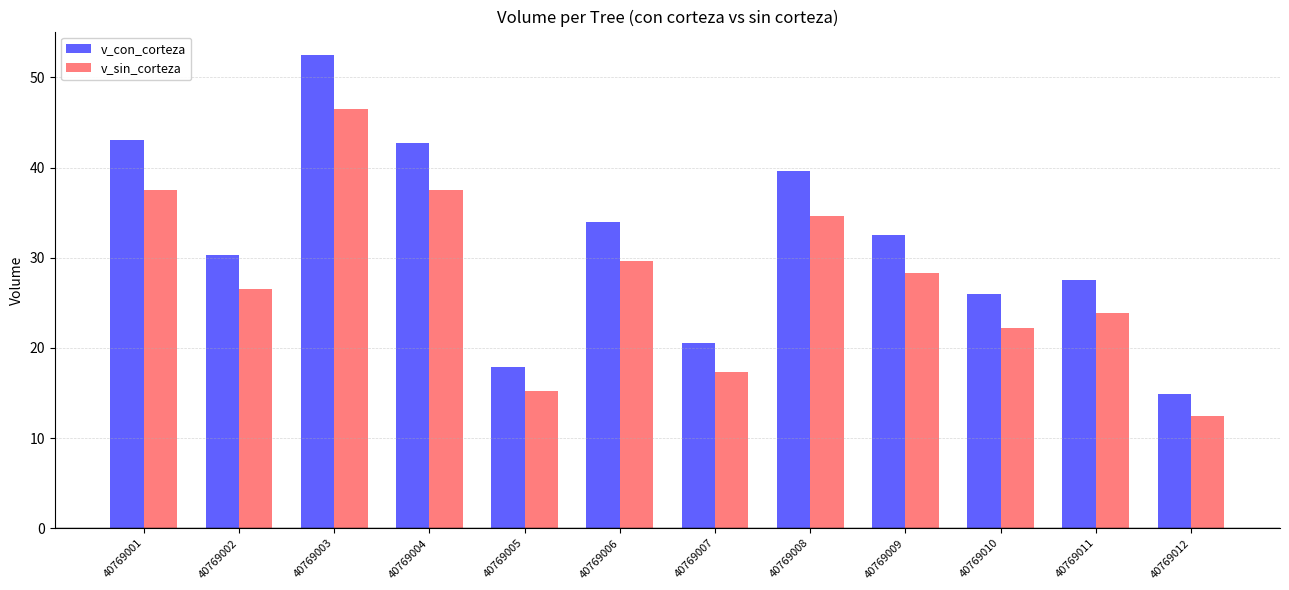

What is the total value across all series at 40769005?

33.0